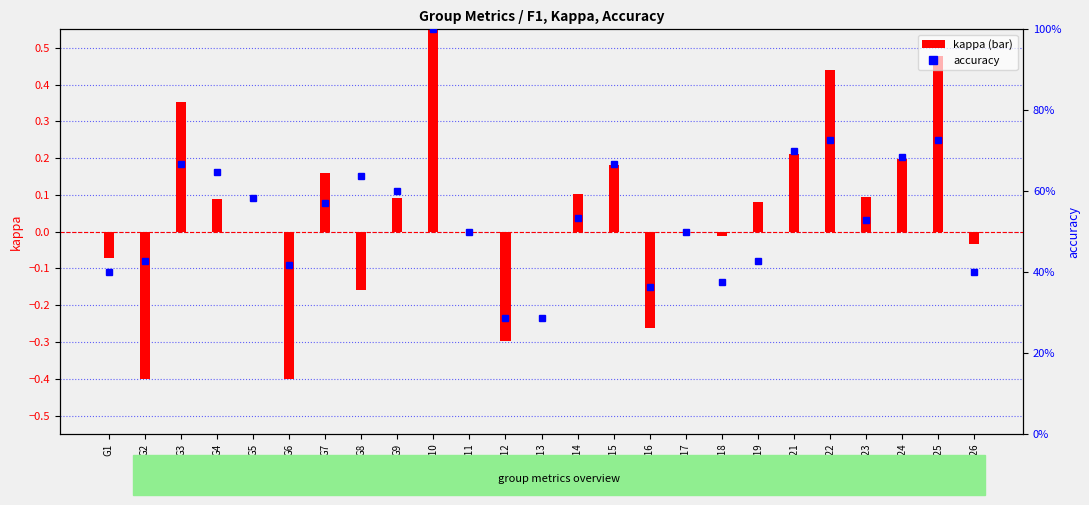

Count the number of categories in the chart.

25